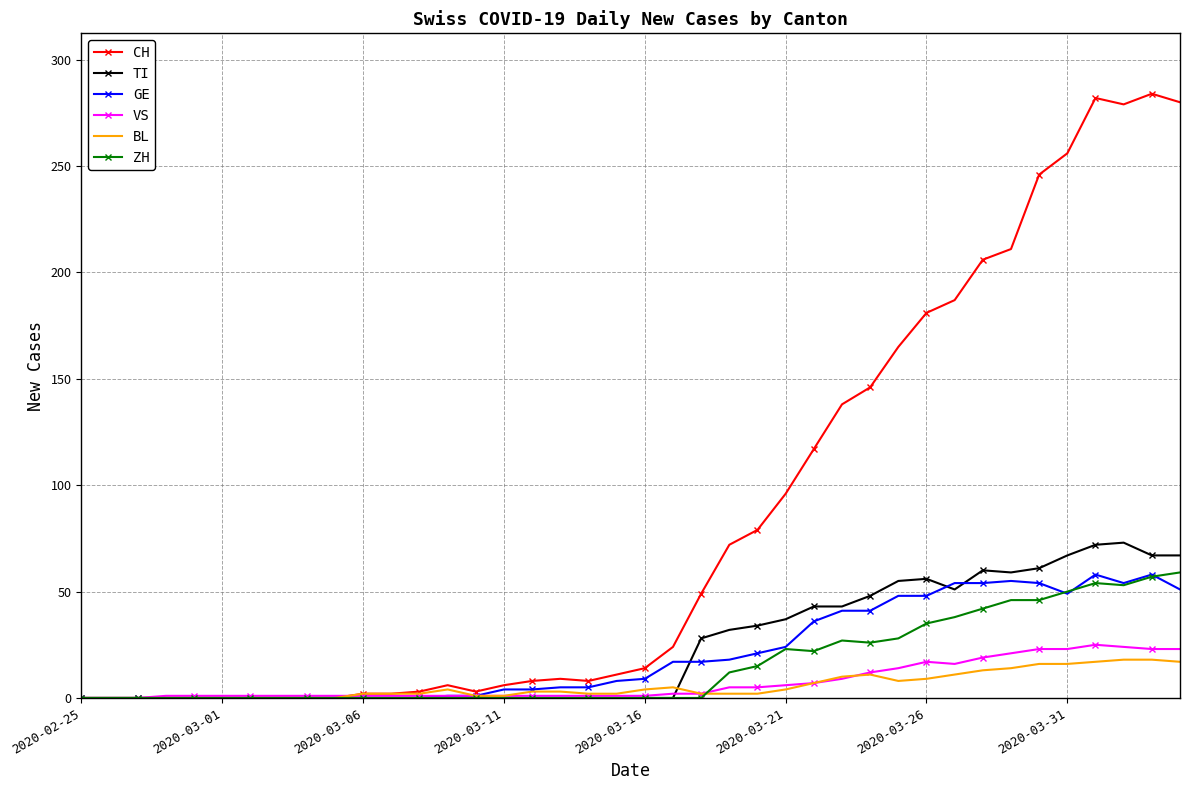

Which series has the largest range (max minus min)?

CH